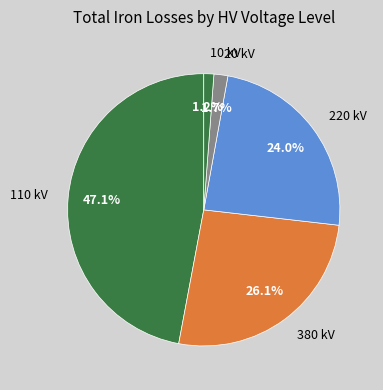

Is there any slice that represents more than half of the pie?

No